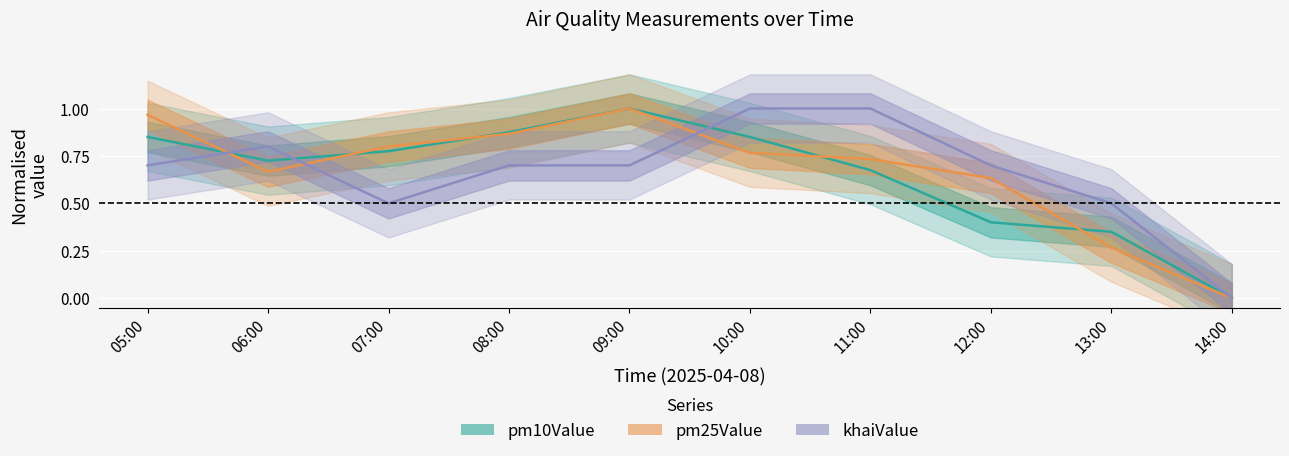

List the series in order of their overall mean, highest first.

pm25Value, khaiValue, pm10Value